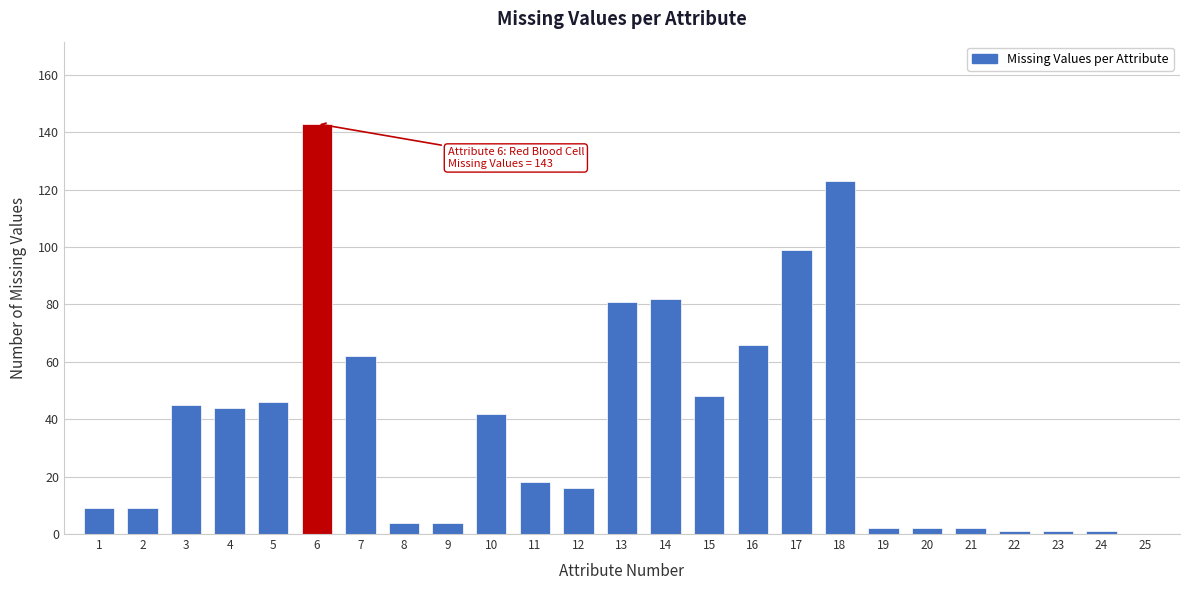

Reading left to right, what are all the values shown in this chart?

1=9	2=9	3=45	4=44	5=46	6=143	7=62	8=4	9=4	10=42	11=18	12=16	13=81	14=82	15=48	16=66	17=99	18=123	19=2	20=2	21=2	22=1	23=1	24=1	25=0